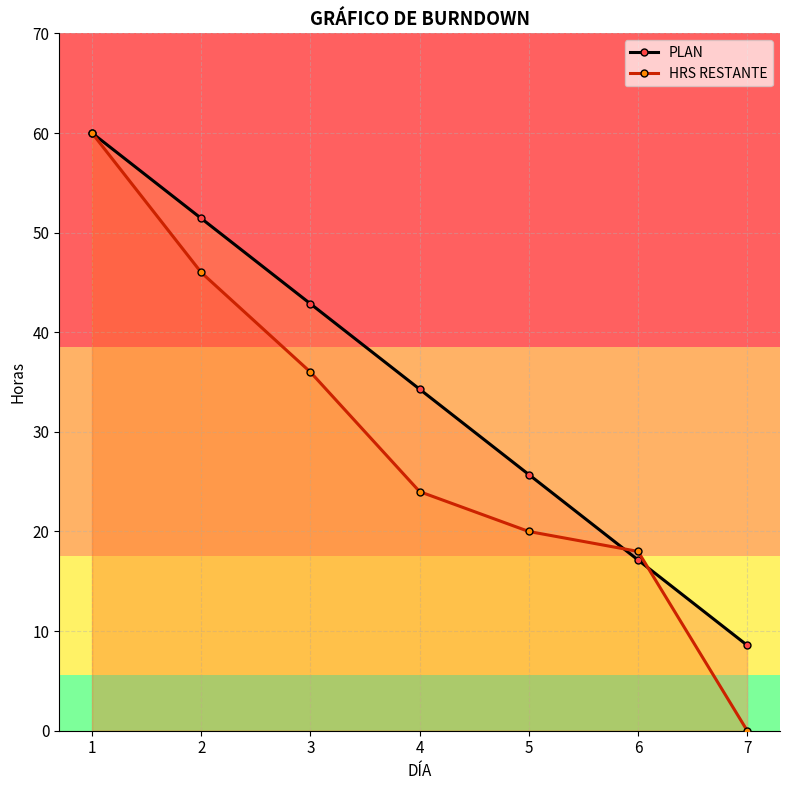

What is the value of the PLAN point at the 3rd from the left?

42.9